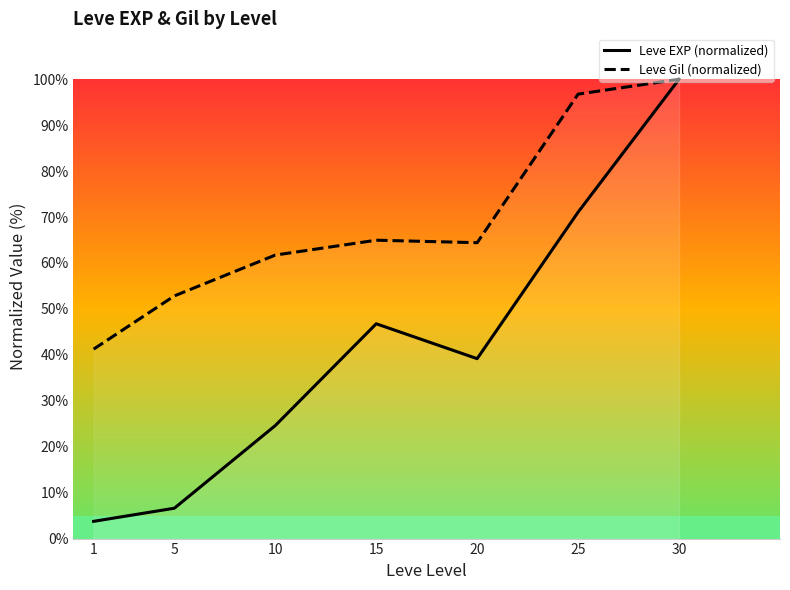

At which category does Leve Gil (normalized) reach its first local peak?

15